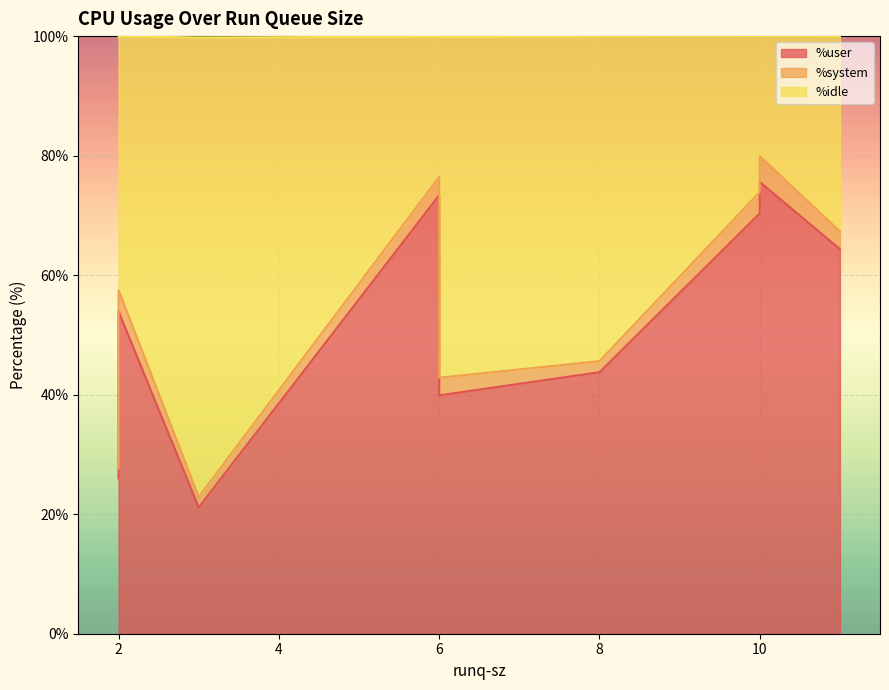

True or false: %user and %system cross at least once.

False